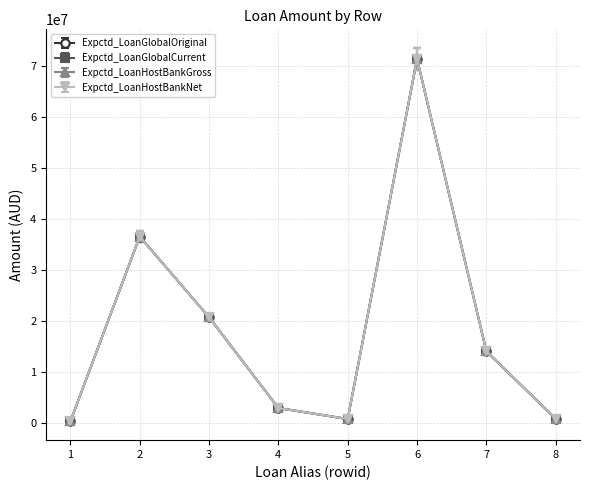

At 8, list the series in order from largest to smallest.

Expctd_LoanGlobalOriginal, Expctd_LoanHostBankGross, Expctd_LoanGlobalCurrent, Expctd_LoanHostBankNet